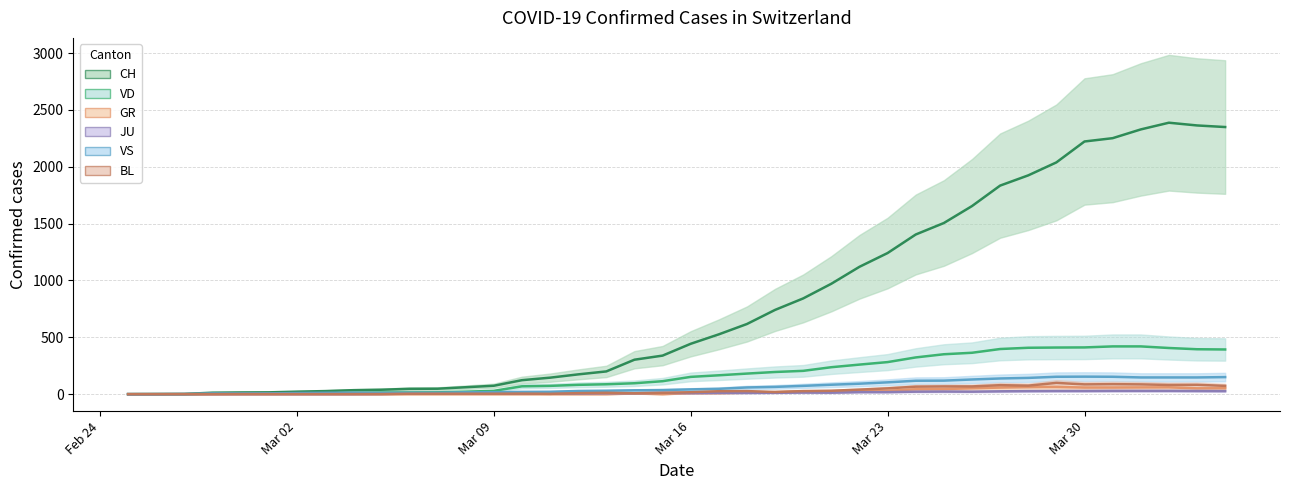

How many times do VD and VS cross each other?

1